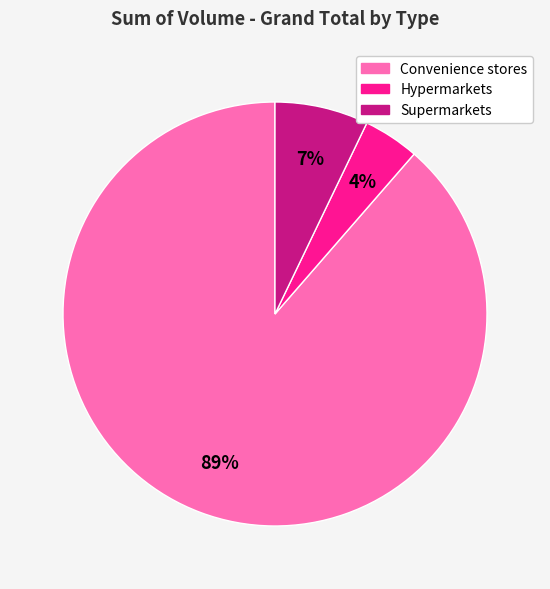

Rank the categories by value from highest to lowest.

Convenience stores, Supermarkets, Hypermarkets